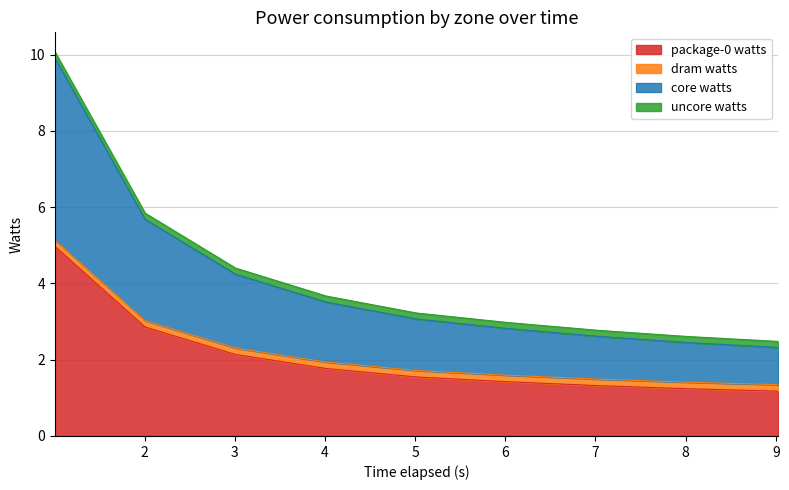

Does the chart display data point markers on the line(s)?

No